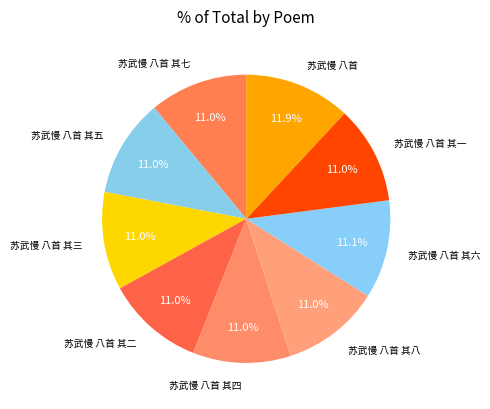

How much of the chart is everything except 苏武慢 八首 其五?

89.0%